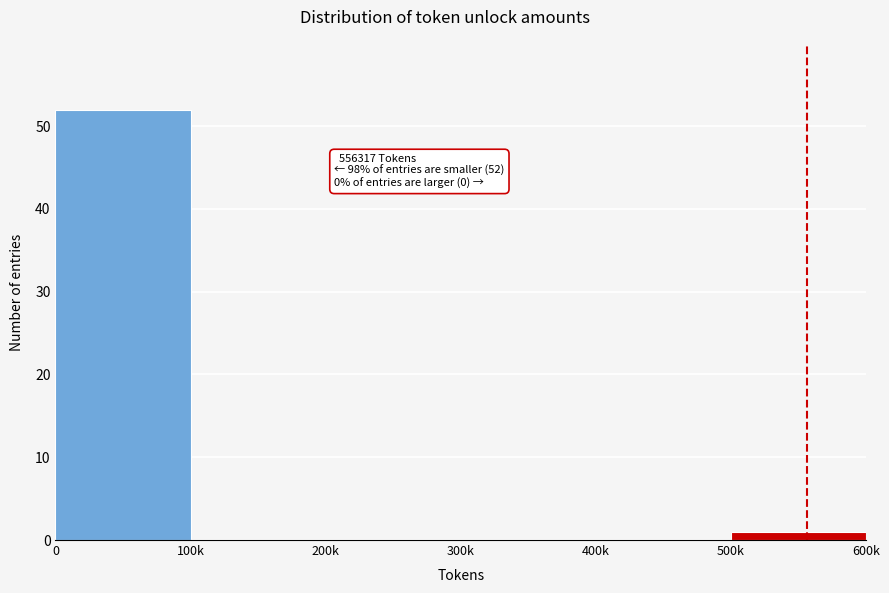

Reading left to right, transcribe all the data shown in this chart.

0=52	100k=0	200k=0	300k=0	400k=0	500k=1